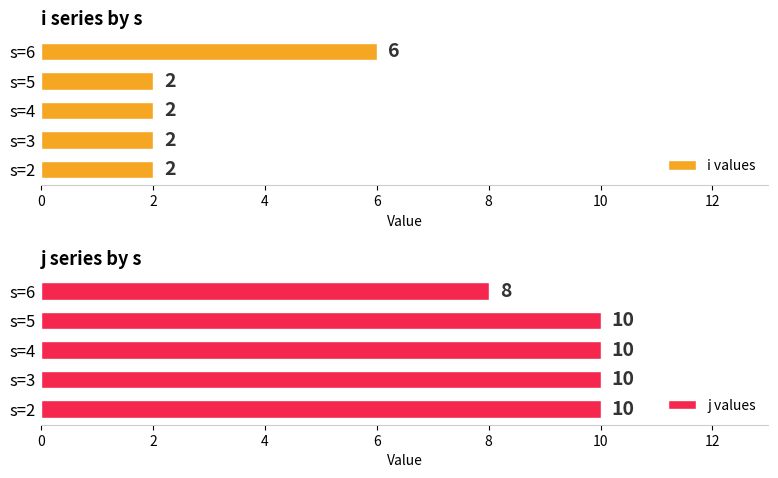

True or false: j values has a value of 6 at s=6.

False